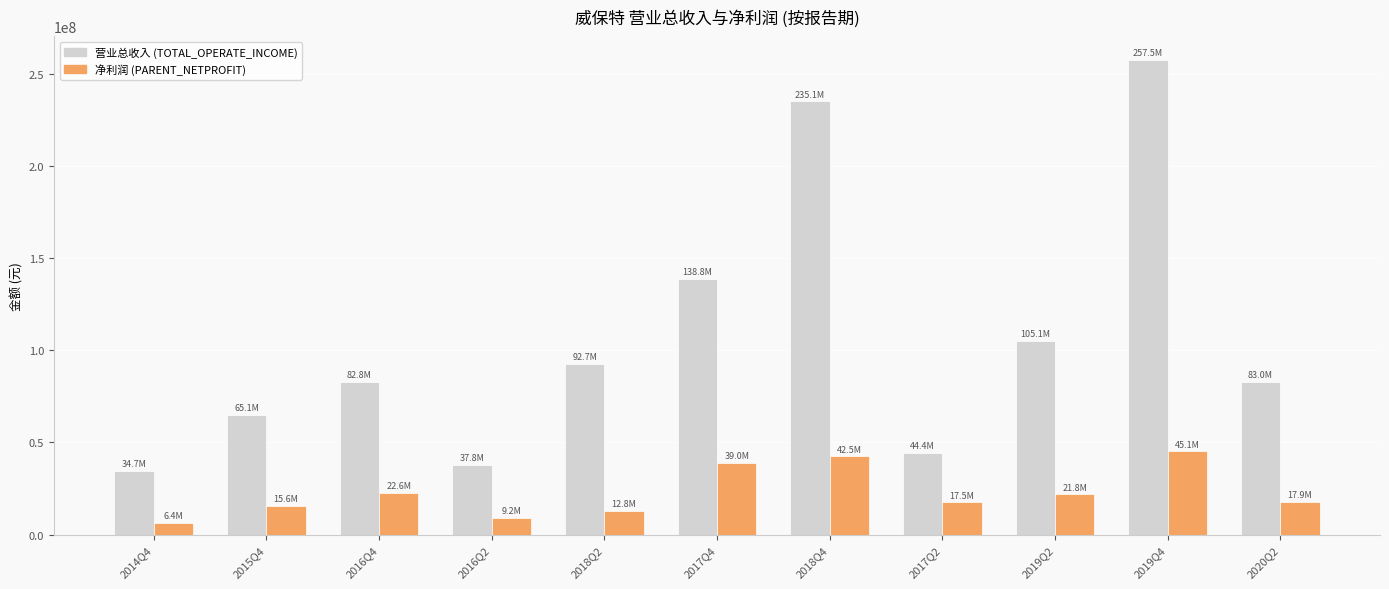

What is the difference between the highest and lowest values at 2018Q2?

79871478.9